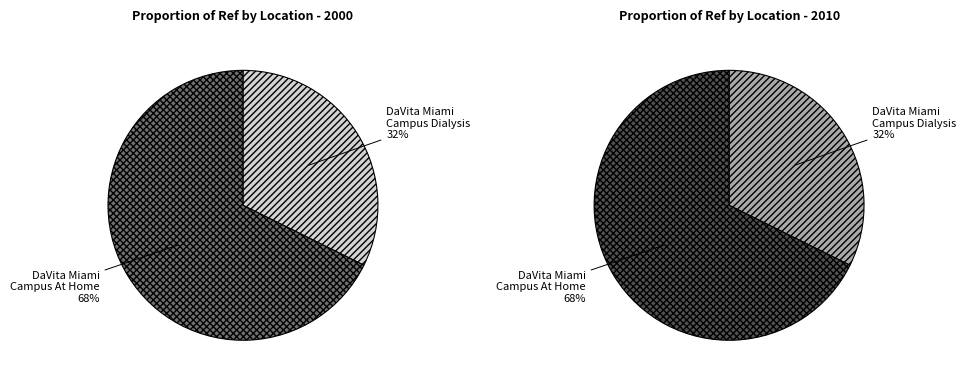

How many segments does this pie chart have?

2